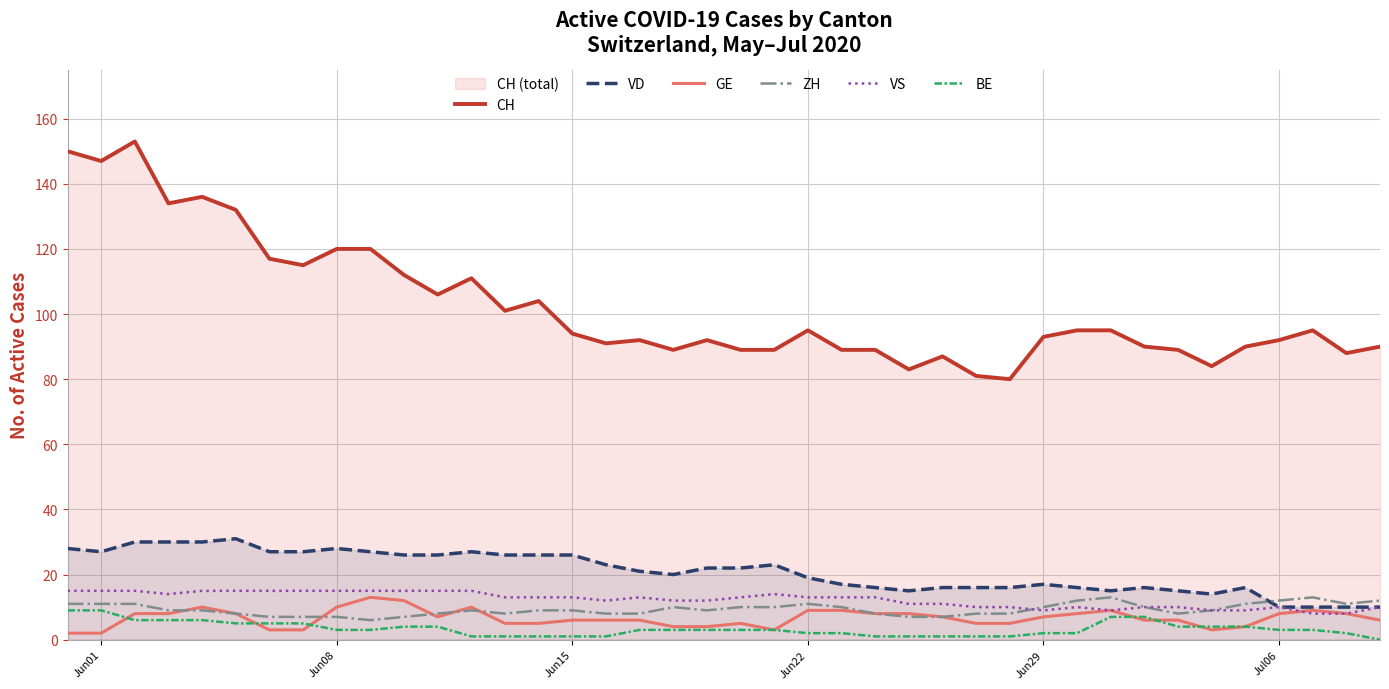

What is the greatest value displayed?

153